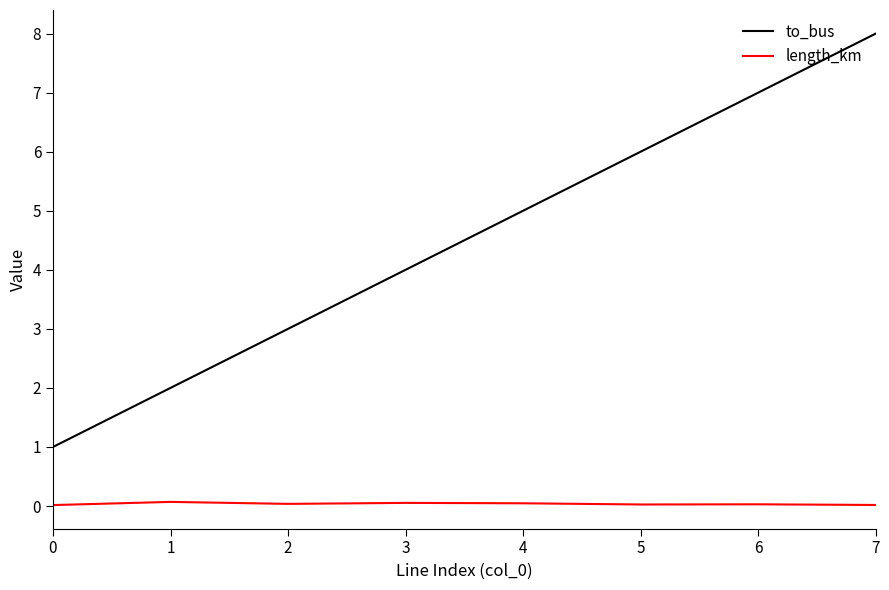

True or false: to_bus and length_km cross at least once.

False